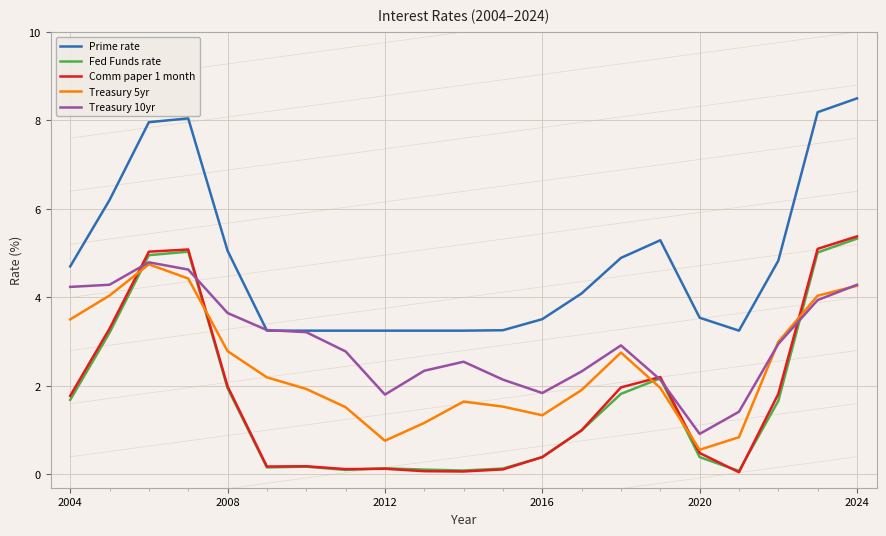

Is it true that Treasury 10yr equals 0.9 at 2020?

True